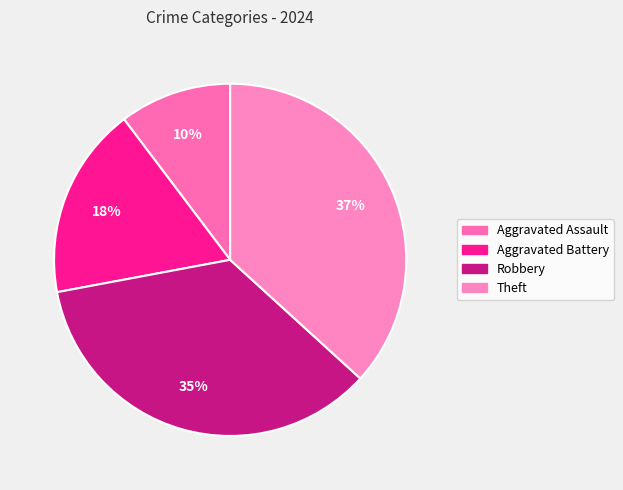

Is it true that Theft is 46% of the pie?

False